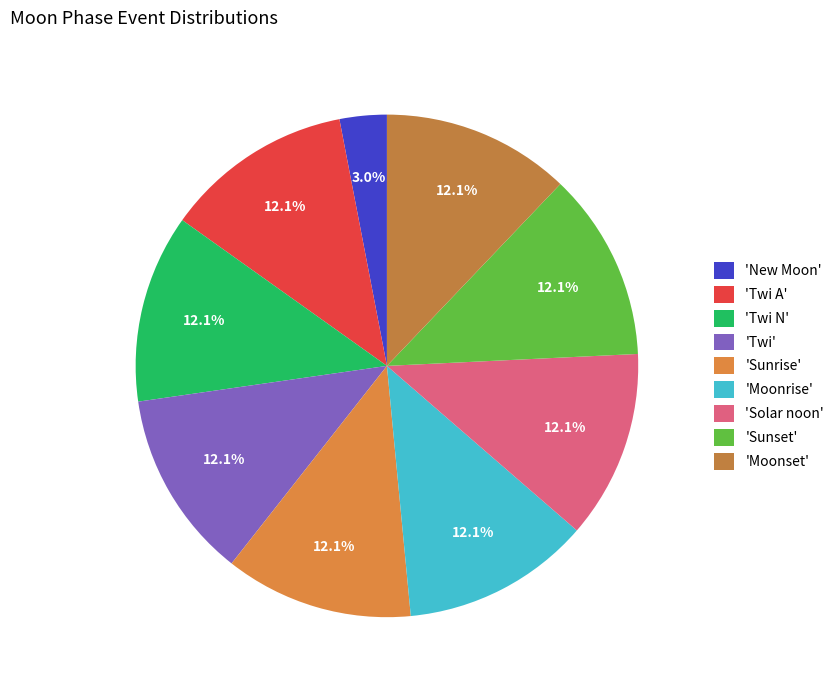

Does any single category account for the majority?

No